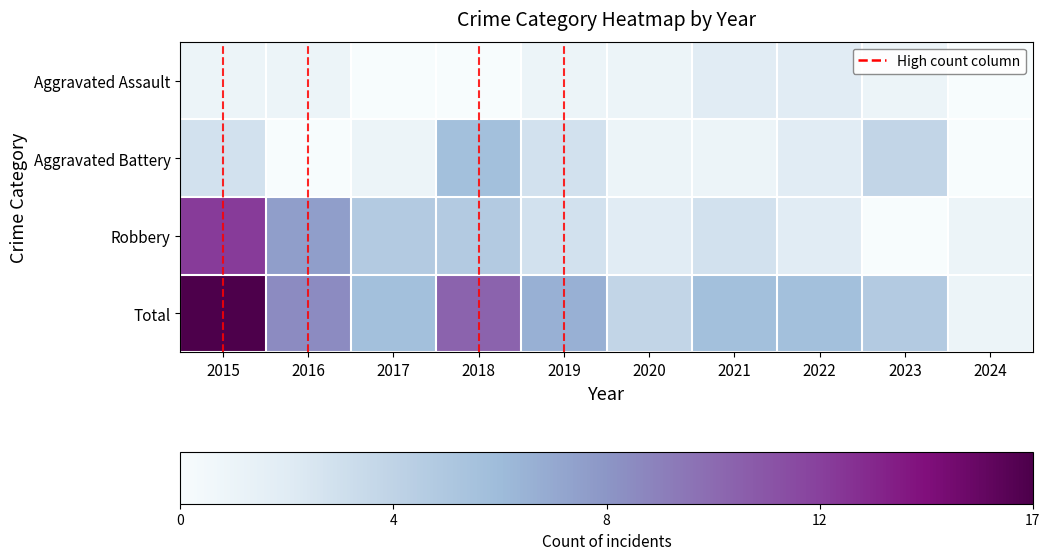

List the series in order of their peak value, lowest first.

Aggravated Assault, Aggravated Battery, Robbery, Total